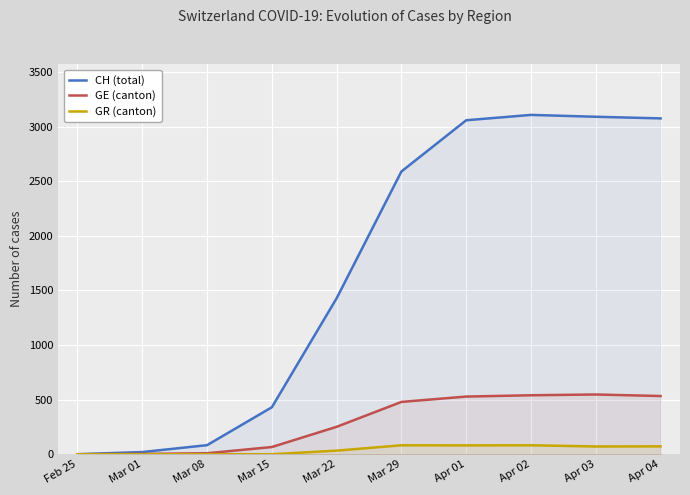

What is the difference between the GE (canton) values at Apr 01 and Mar 22?

277